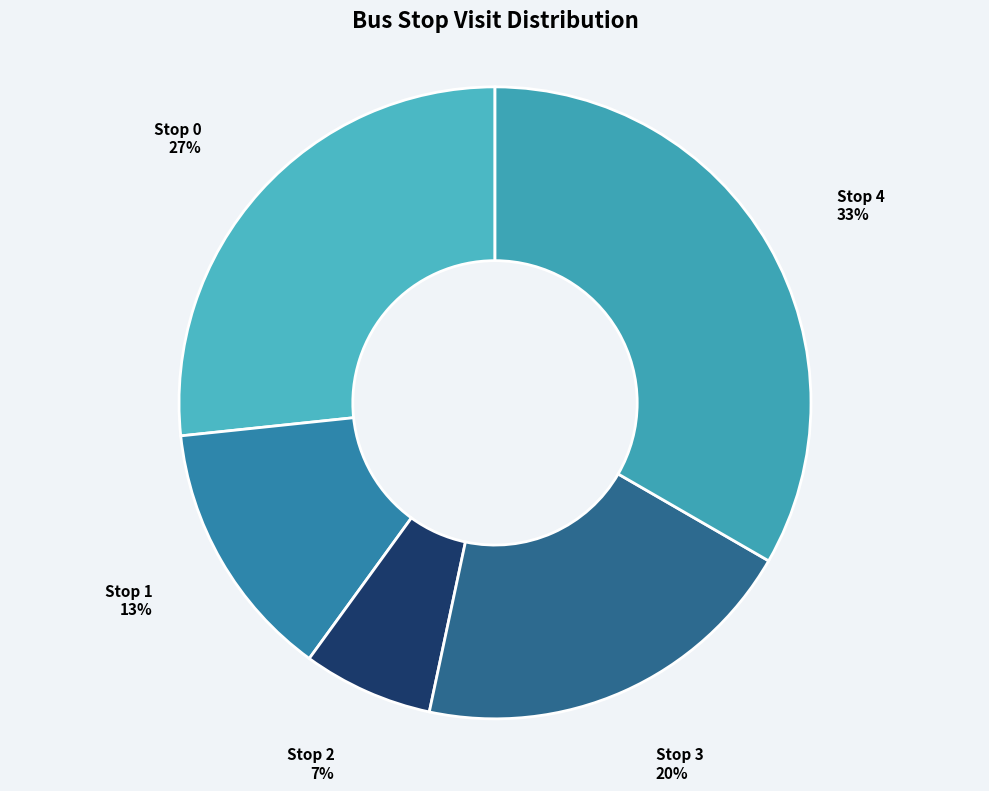

True or false: Stop 2 accounts for 7% of the total.

True